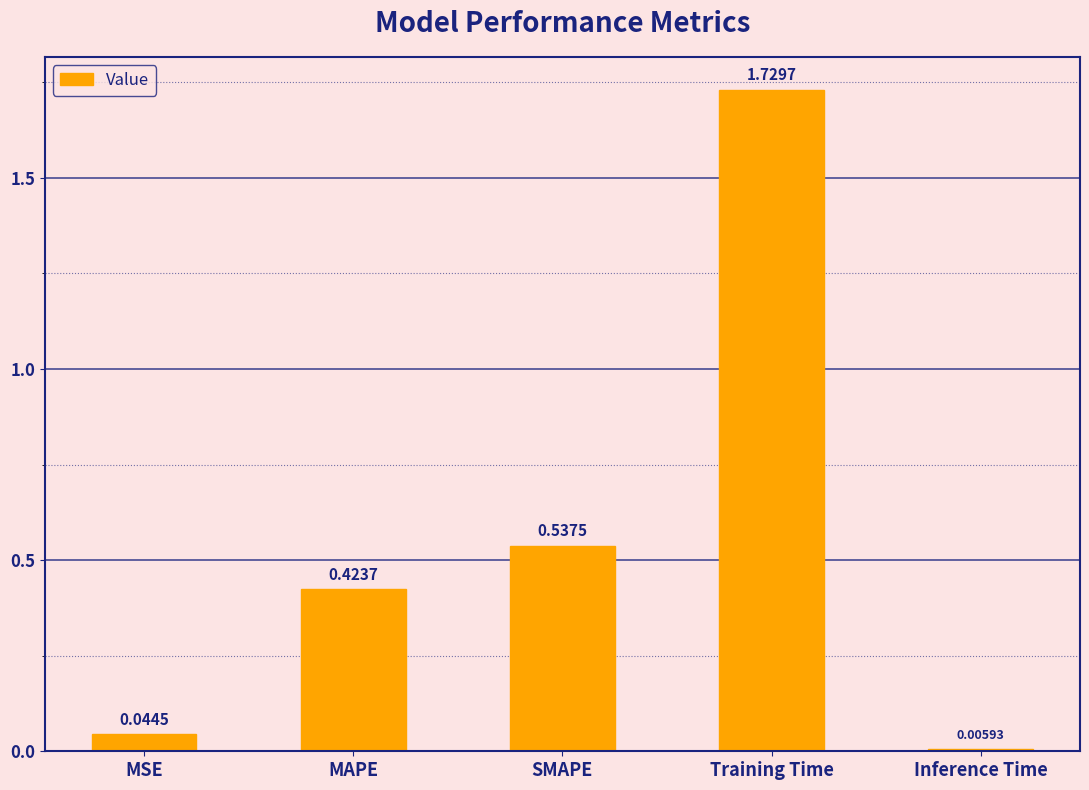

What is the label of the 3rd bar from the right?

SMAPE